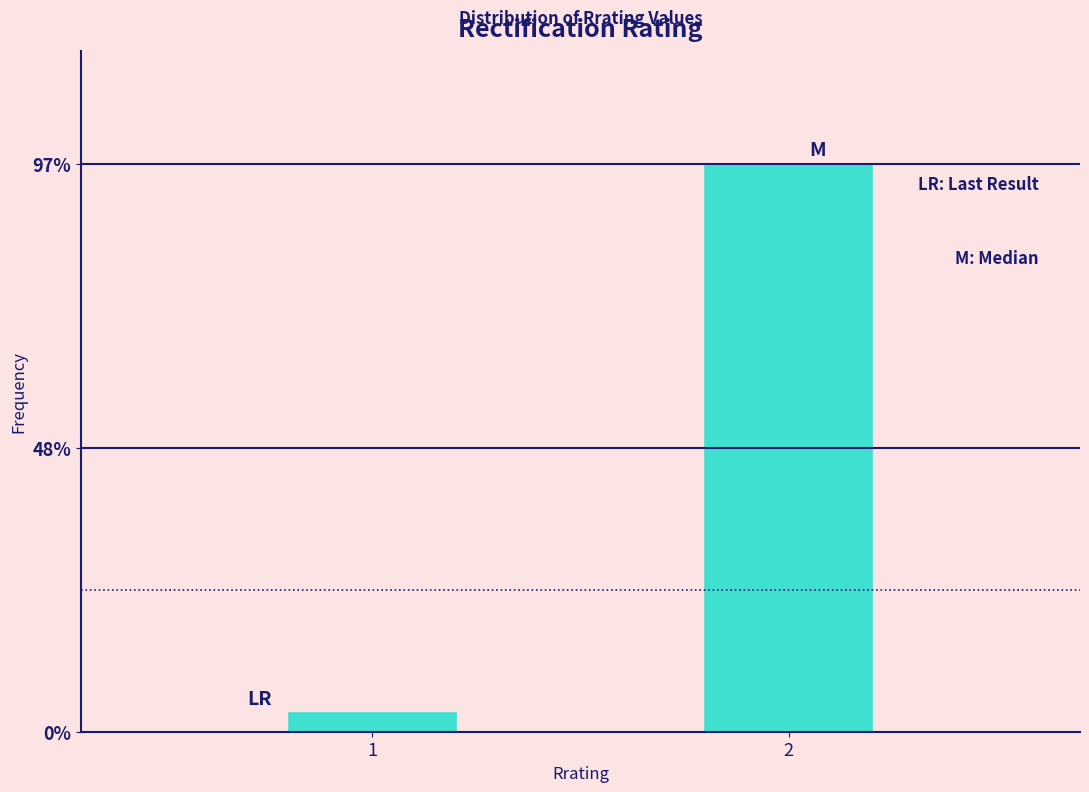

Reading left to right, list all the values displayed in this chart.

1=3.2	2=96.8